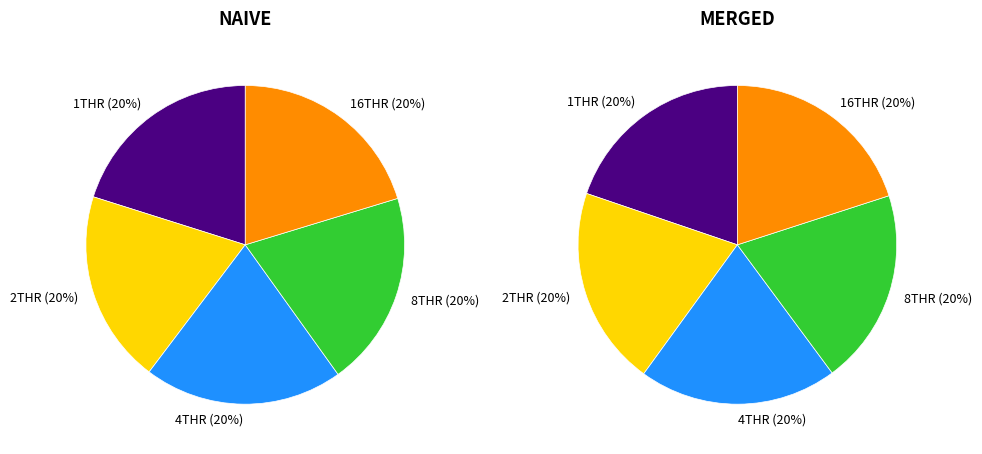

What percentage is the 16THR slice, to the nearest percent?

20%